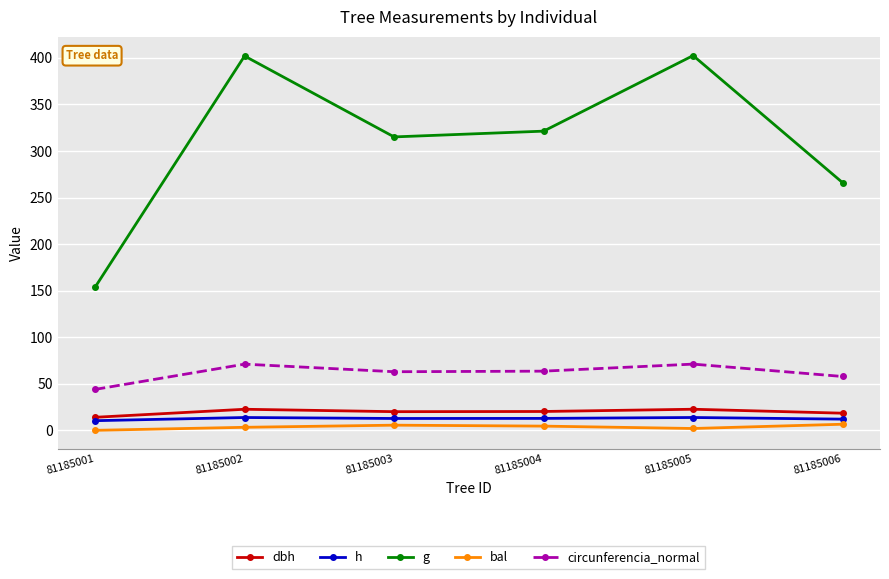

At which label is g closest to 278?

81185006